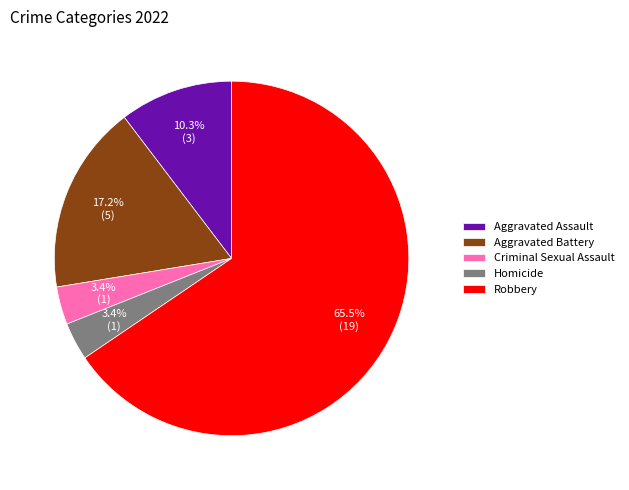

Is the sum of Aggravated Assault and Robbery greater than half?

Yes